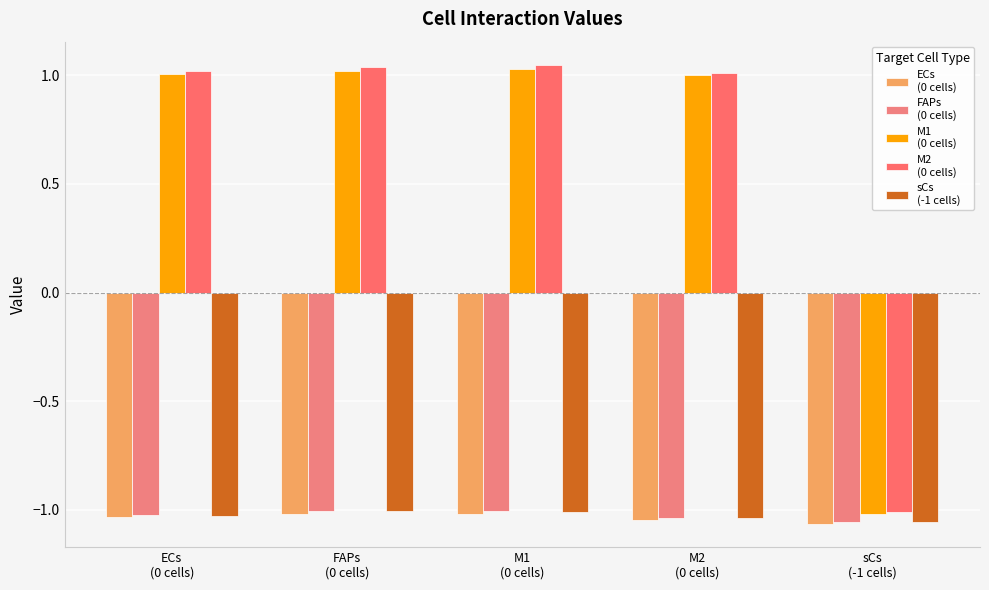

What position from the left is M1
(0 cells)?

3